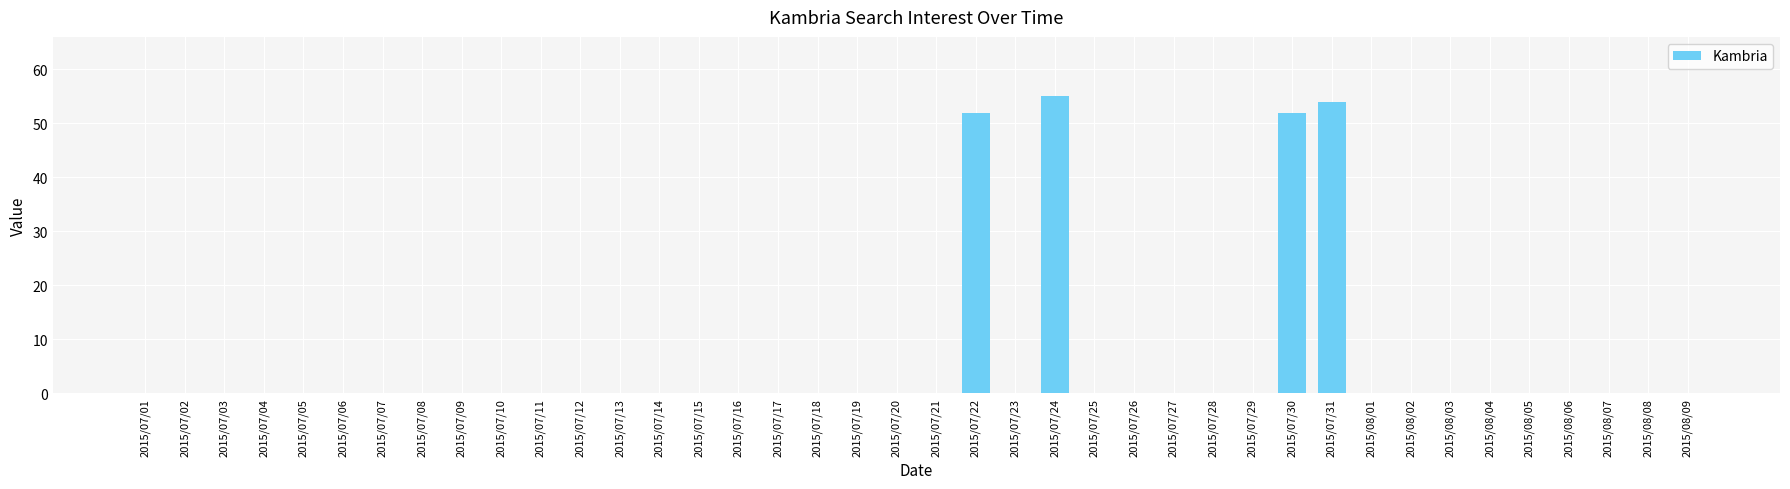

What is the sum of all values?

213